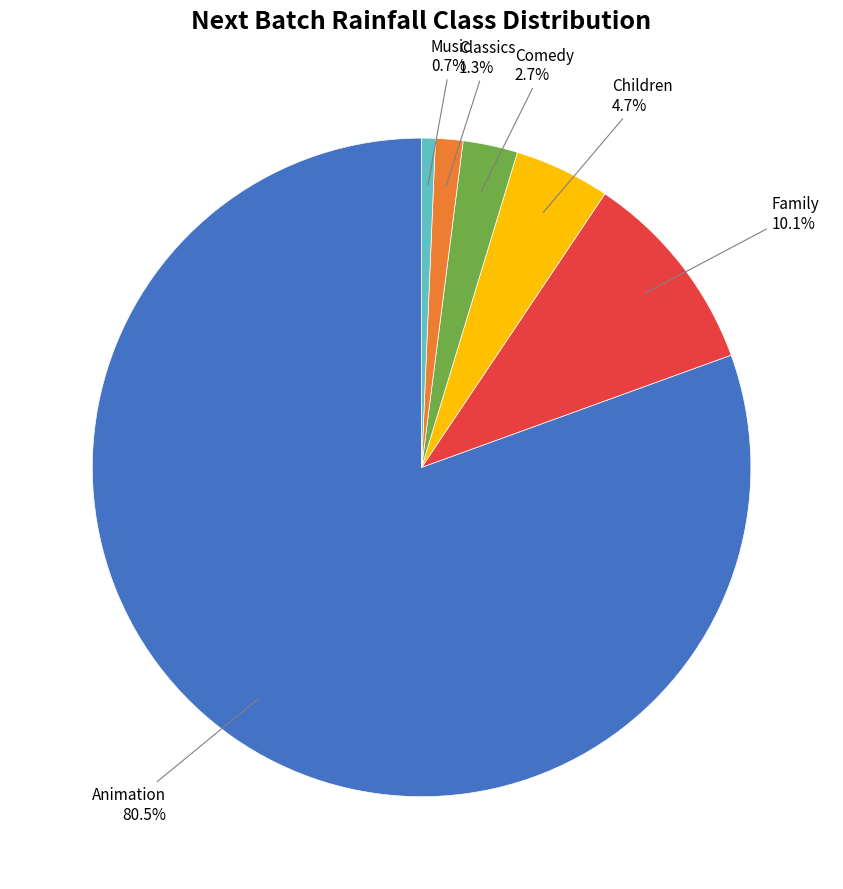

To the nearest percent, what is the average slice percentage?

17%